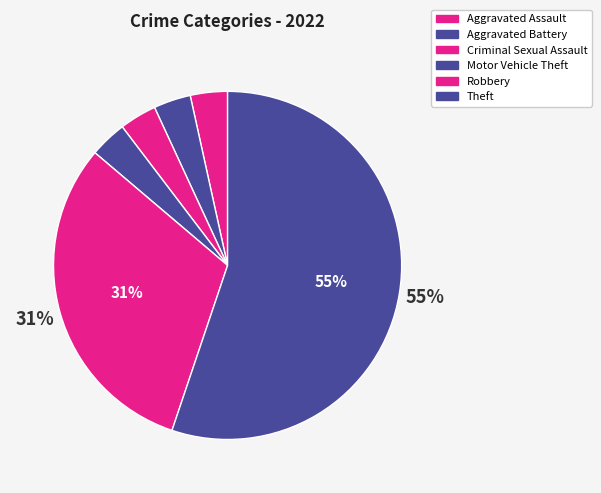

Between Aggravated Battery and Aggravated Assault, which is larger?

Aggravated Battery